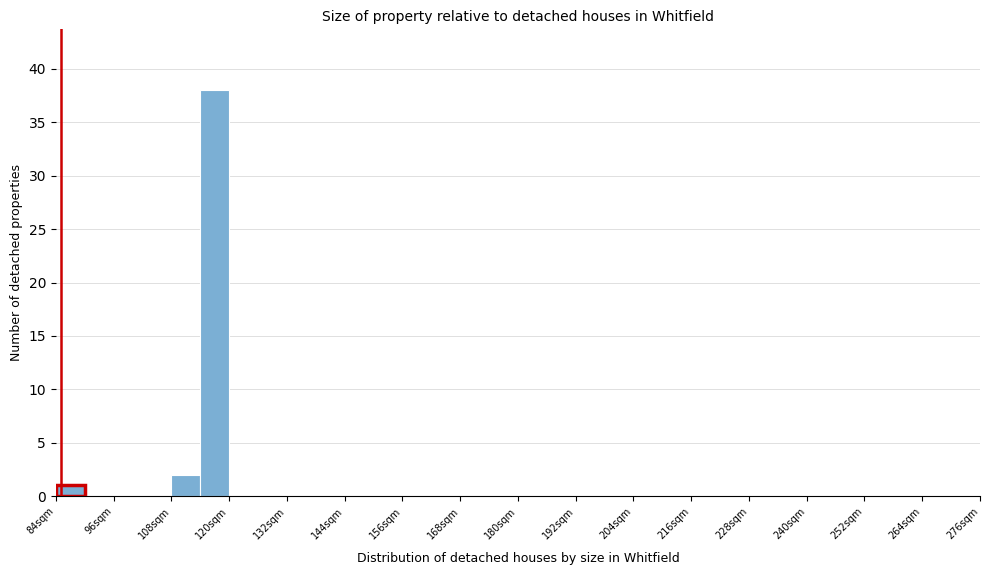

Read against the x-axis, roughly where is the centre of the tallest bar?

118